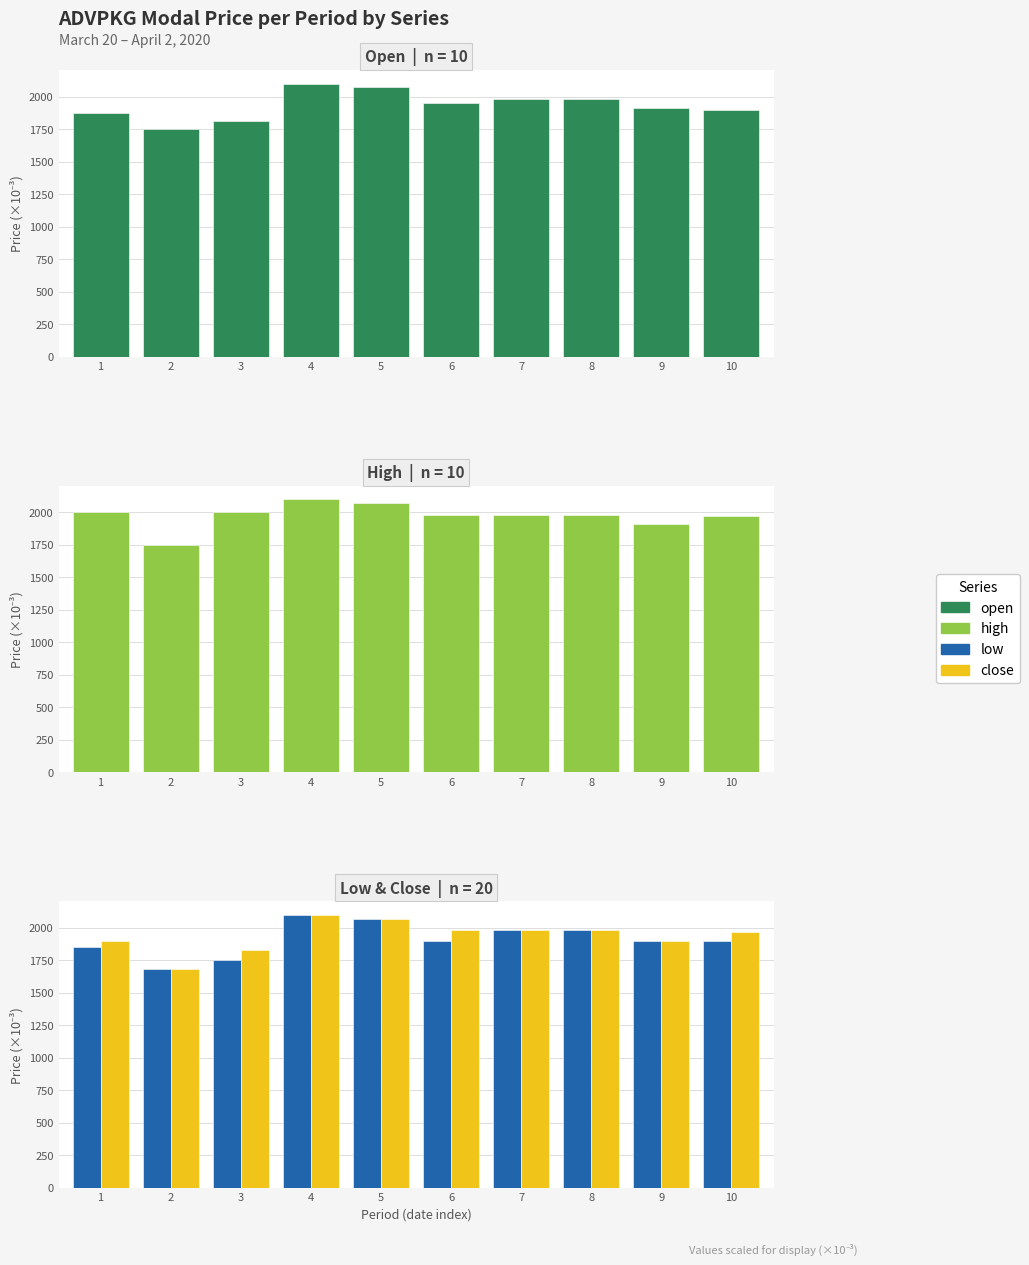

Does the chart contain any negative values?

No